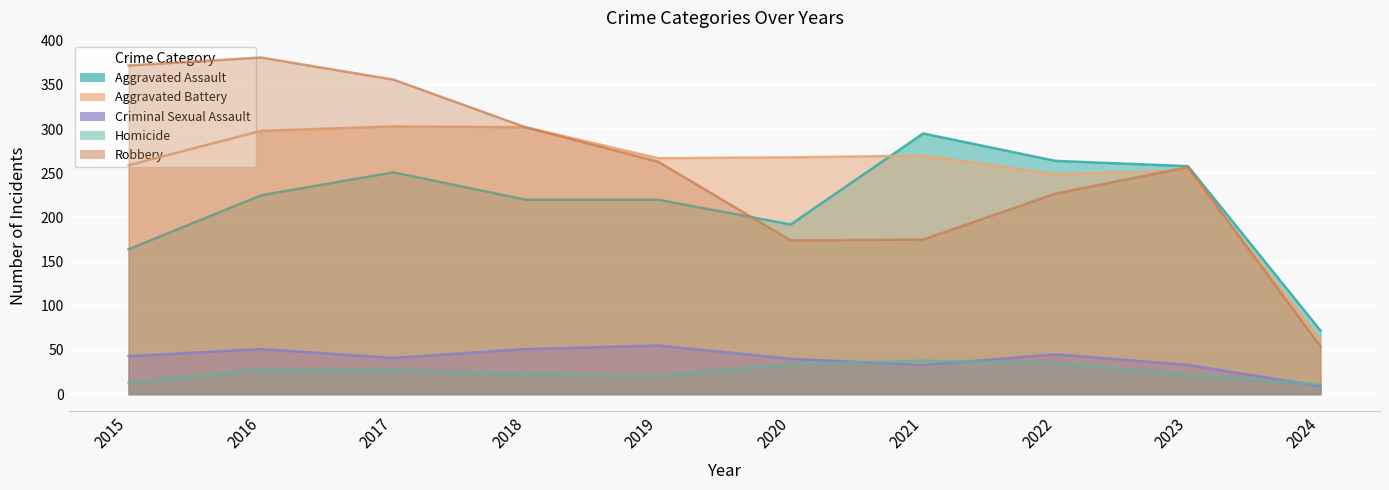

Reading right to left, what are all the values shown in this chart?

Aggravated Assault: 2024=72	2023=258	2022=264	2021=295	2020=192	2019=220	2018=220	2017=251	2016=225	2015=164
Aggravated Battery: 2024=62	2023=253	2022=249	2021=270	2020=268	2019=267	2018=302	2017=303	2016=298	2015=259
Criminal Sexual Assault: 2024=9	2023=33	2022=45	2021=33	2020=40	2019=55	2018=51	2017=41	2016=51	2015=43
Homicide: 2024=11	2023=22	2022=35	2021=38	2020=34	2019=21	2018=23	2017=27	2016=28	2015=13
Robbery: 2024=54	2023=257	2022=227	2021=175	2020=174	2019=263	2018=302	2017=356	2016=381	2015=372